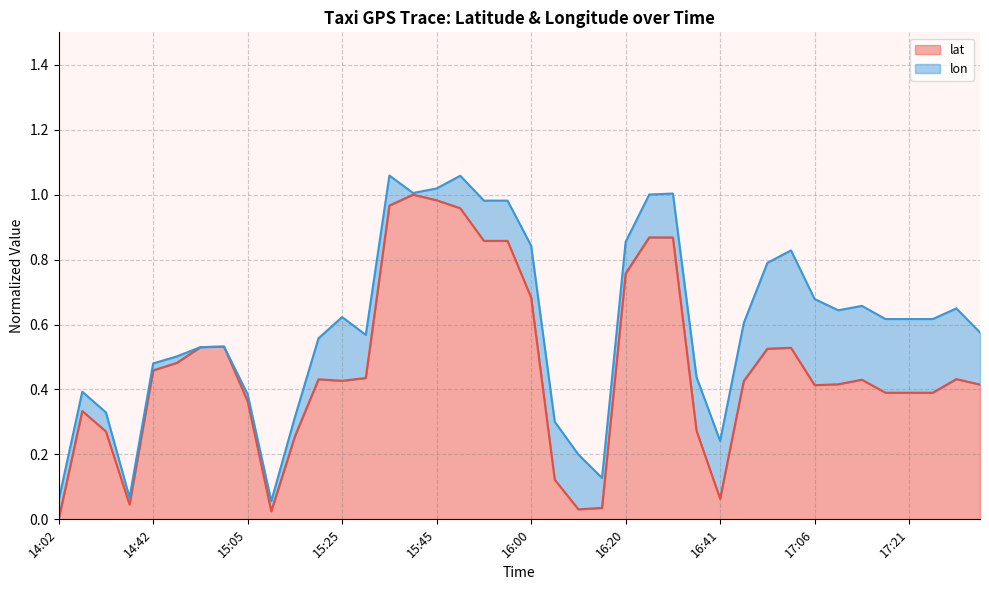

At which category does the data reach its first local valley?

14:37